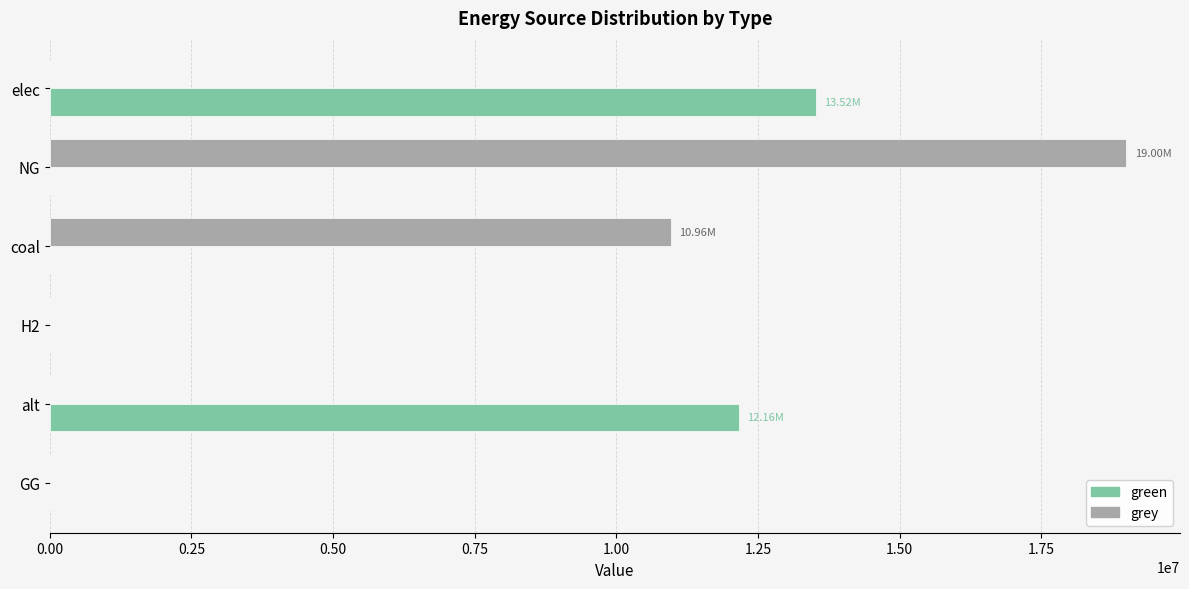

What is the sum of all green values?

25673217.5